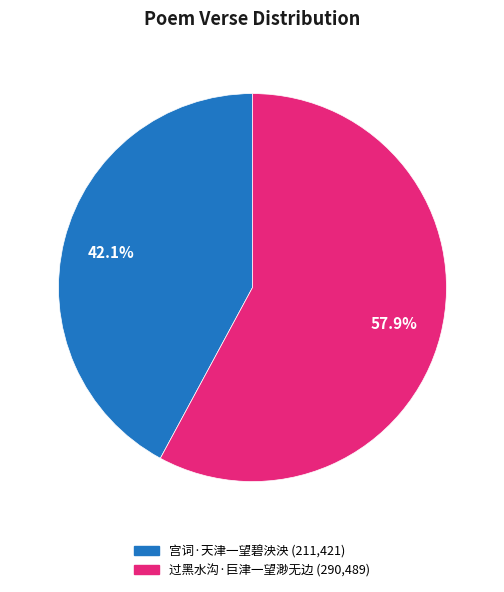

How many segments does this pie chart have?

2